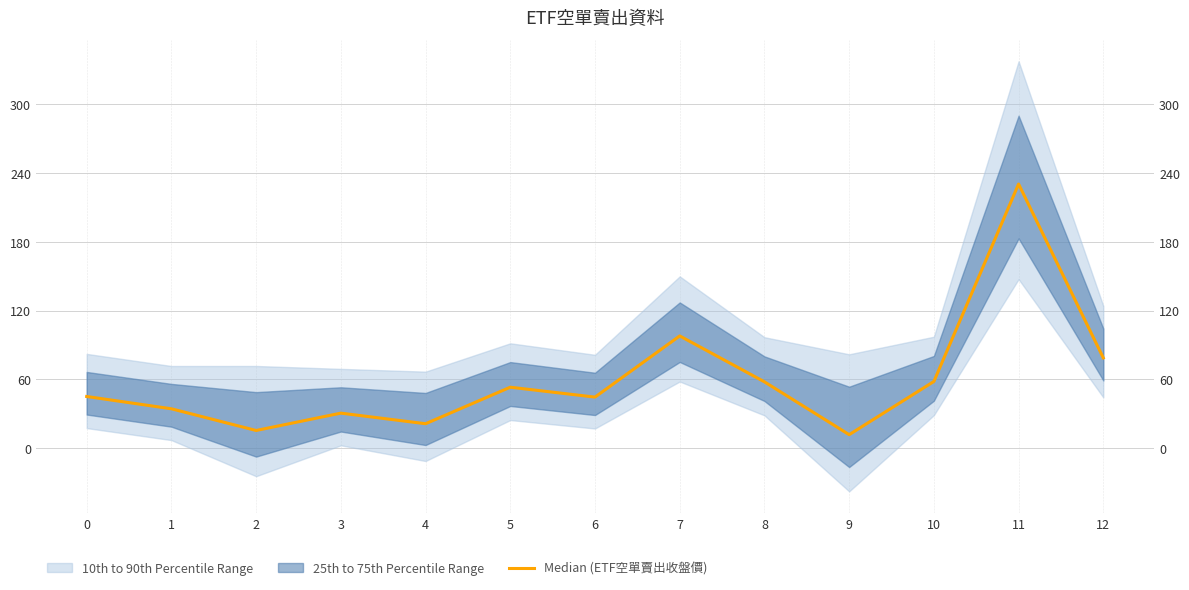

True or false: the data shows 400.8 at 11.

False